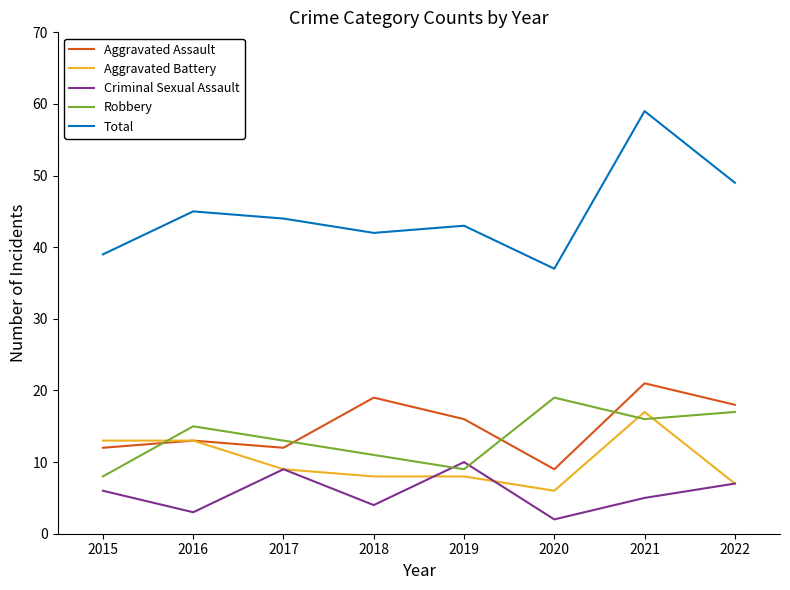

What is the average value of the Criminal Sexual Assault series?

6